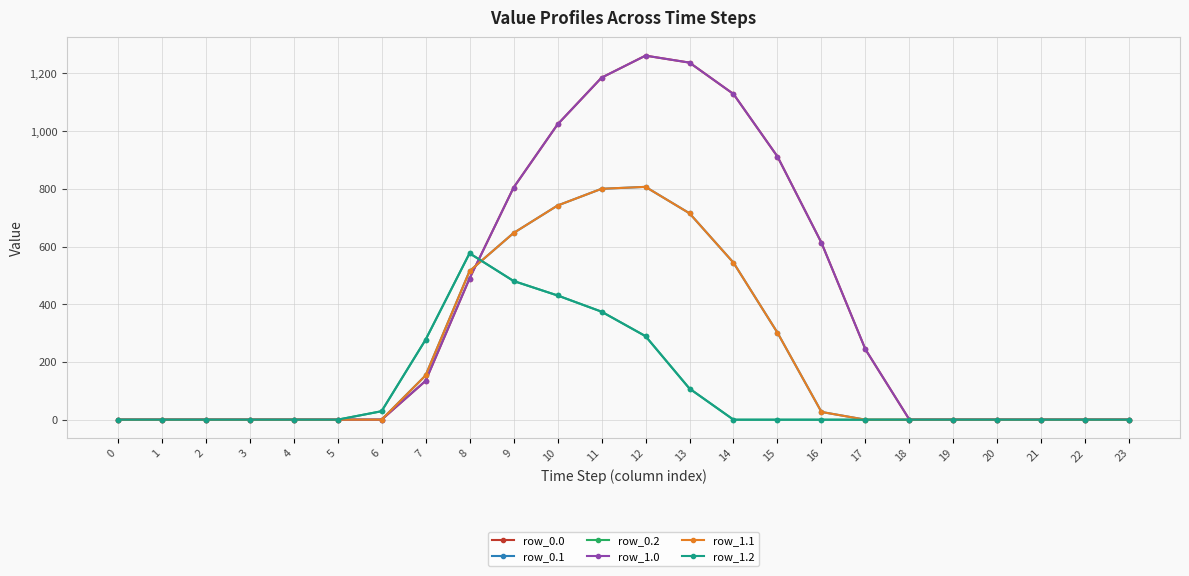

Rank the series by their maximum value, from lowest to highest.

row_0.2, row_1.2, row_0.1, row_1.1, row_0.0, row_1.0